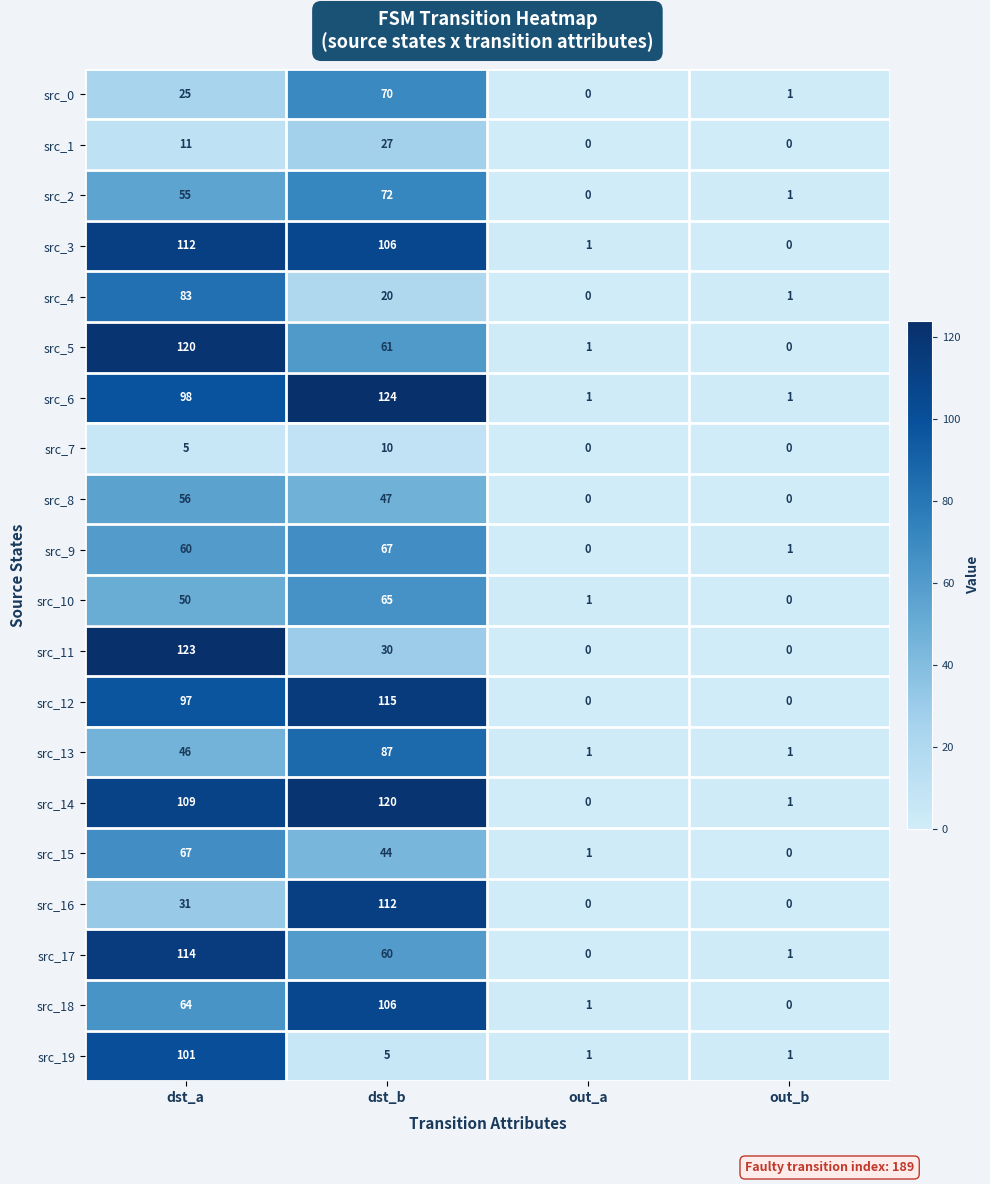

At which category is the sum across all series the highest?

dst_a